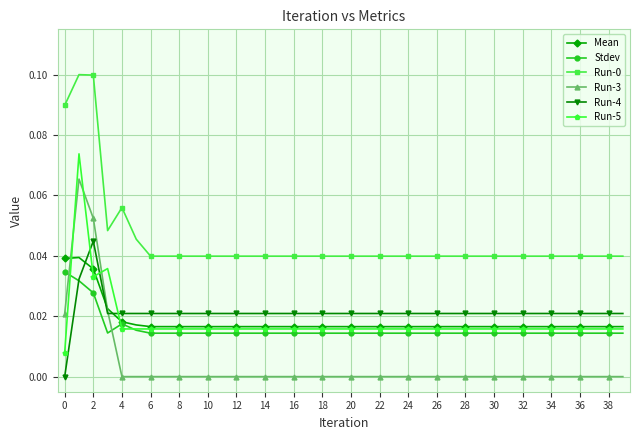

What is the sum of all Run-5 values?

0.7